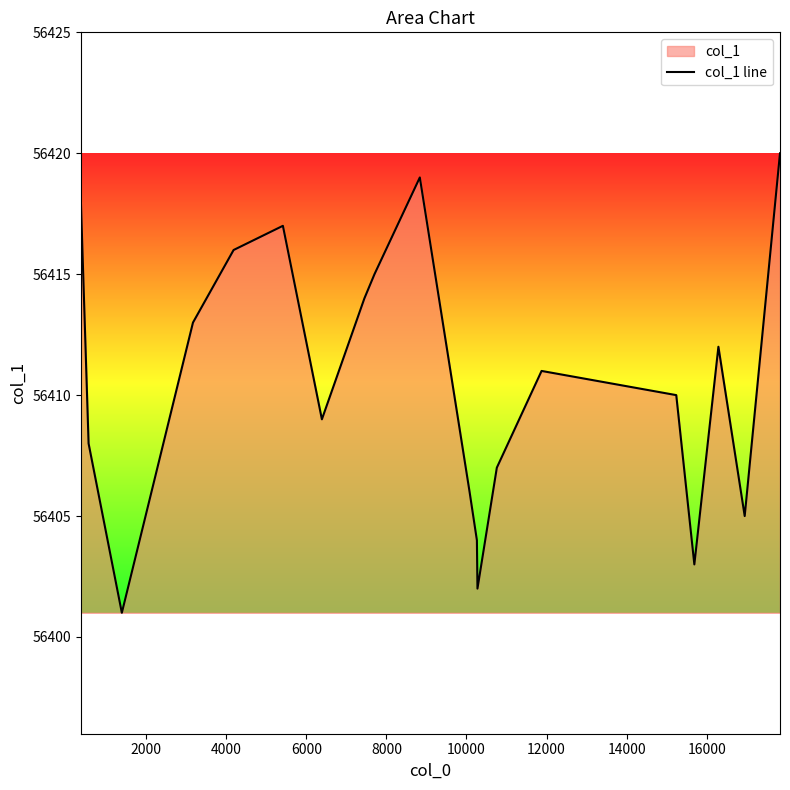

Does the chart display data point markers on the line(s)?

No